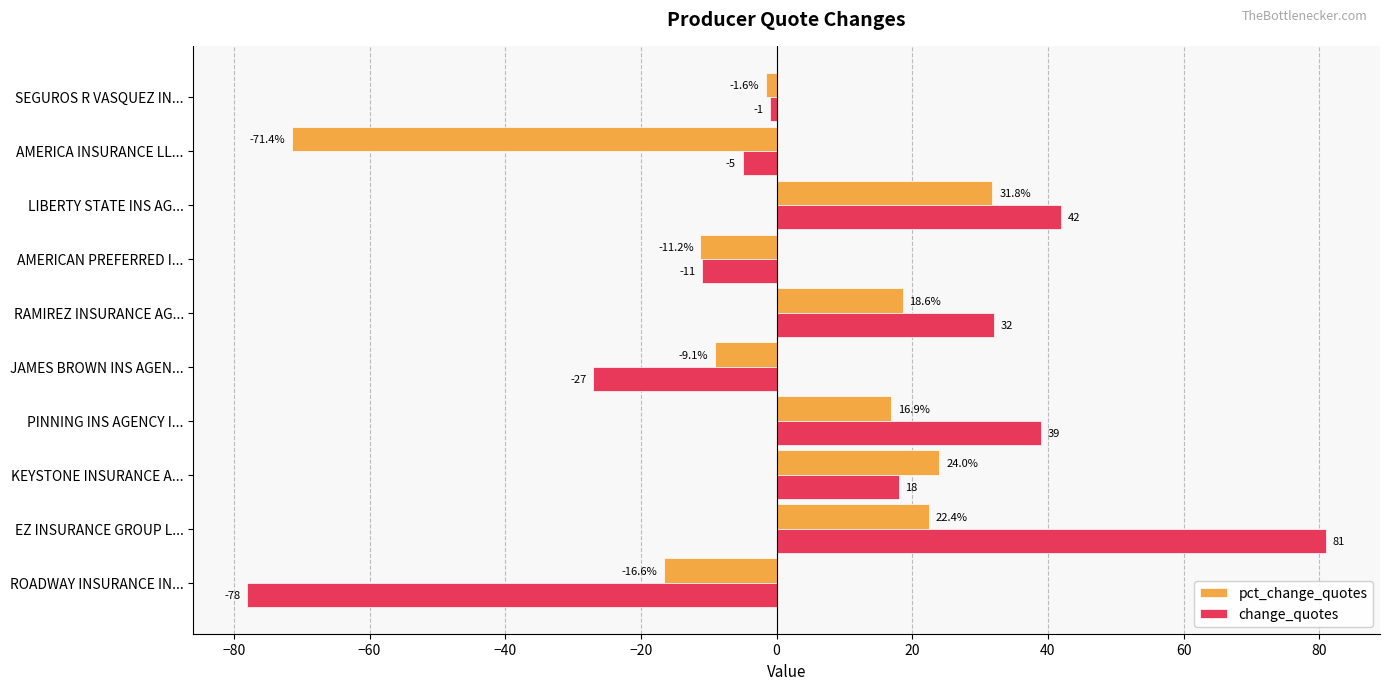

List the series in order of their overall mean, lowest first.

pct_change_quotes, change_quotes